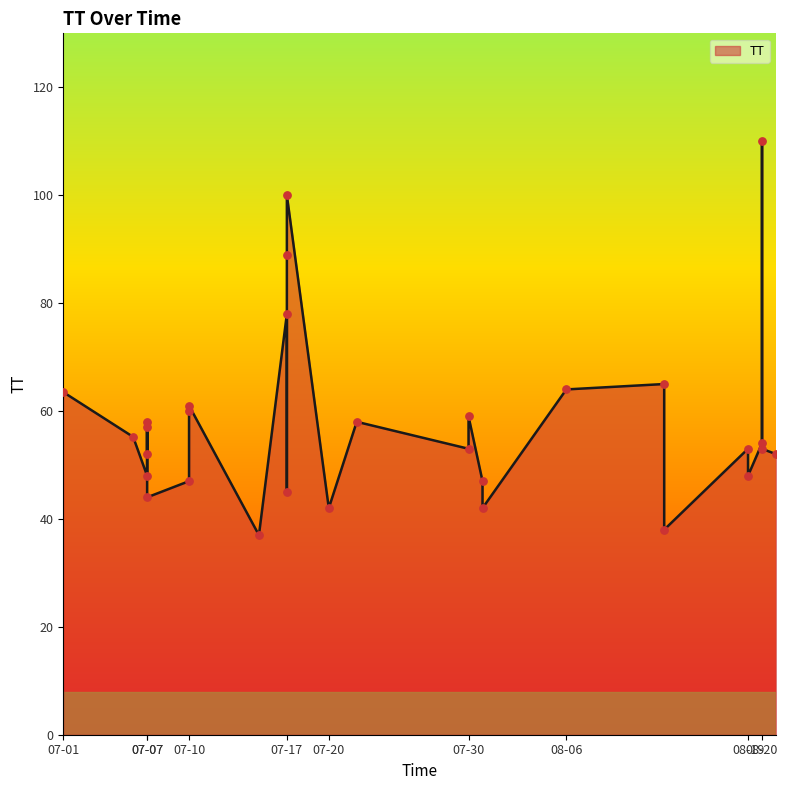

What is the change in value from 07-10 to 08-19?

+6.0